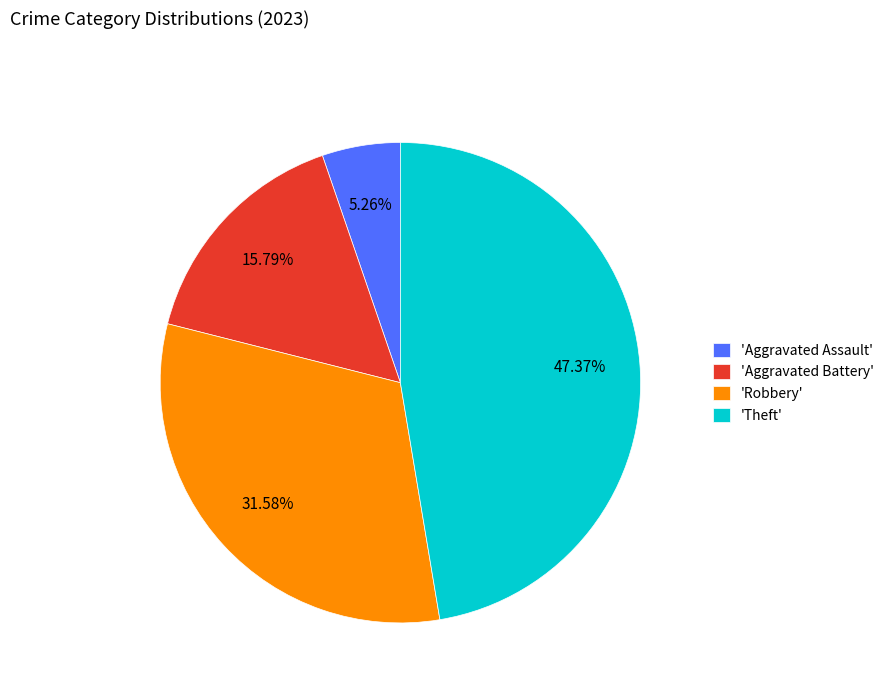

Which category has the smallest portion of the pie?

'Aggravated Assault'